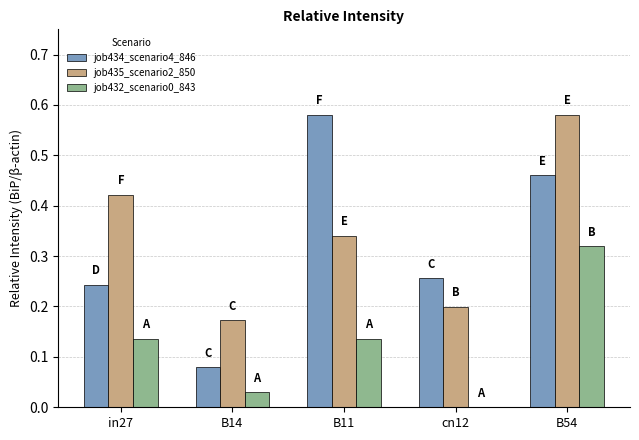

What is the total value across all series at B11?

1.1